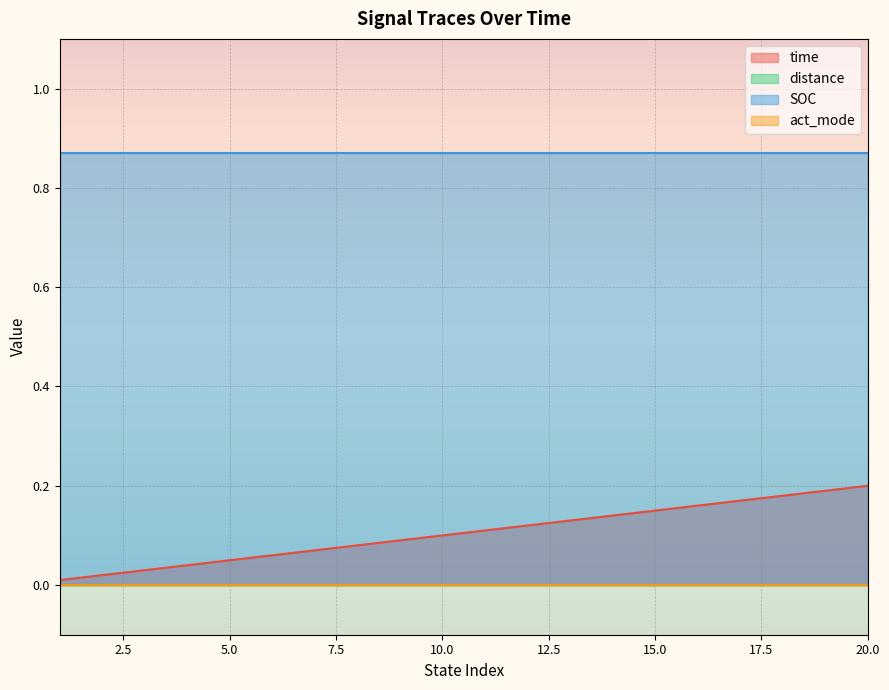

At which label is time closest to 0?

1